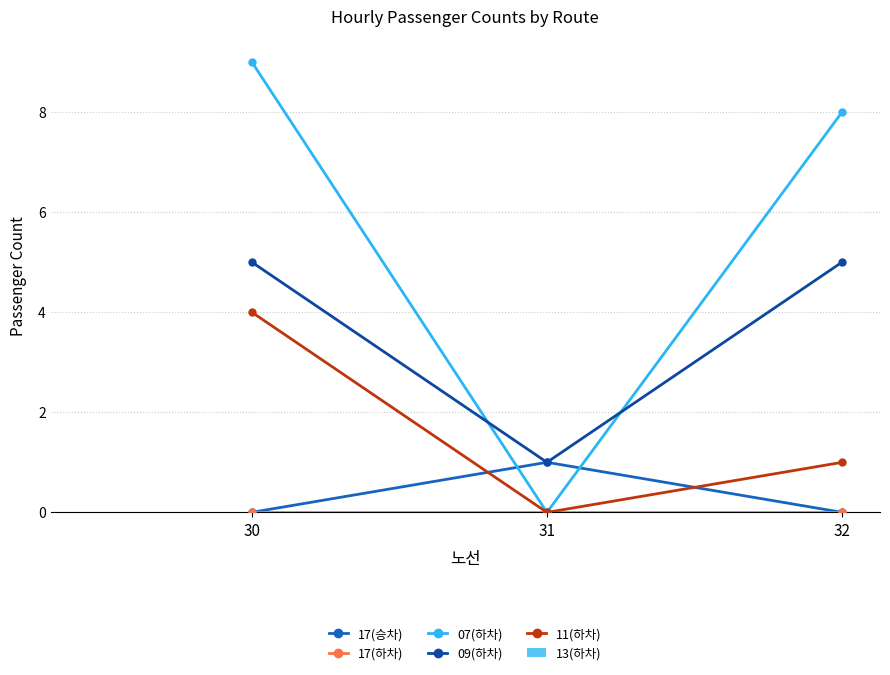

At which category is the sum across all series the highest?

30